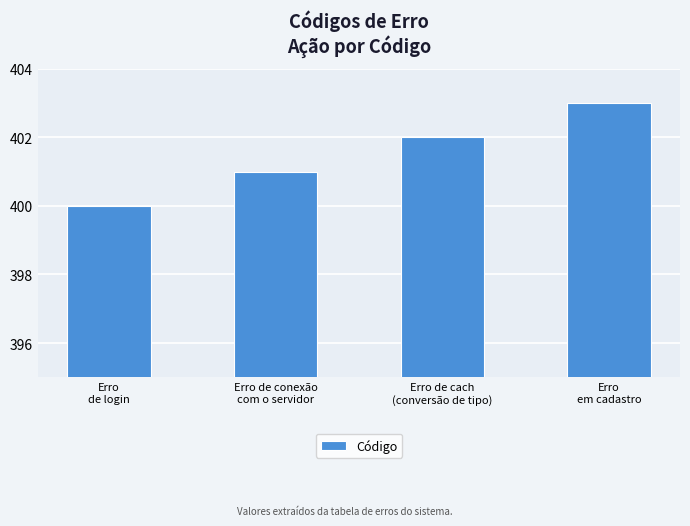

What position from the left is Erro
em cadastro?

4